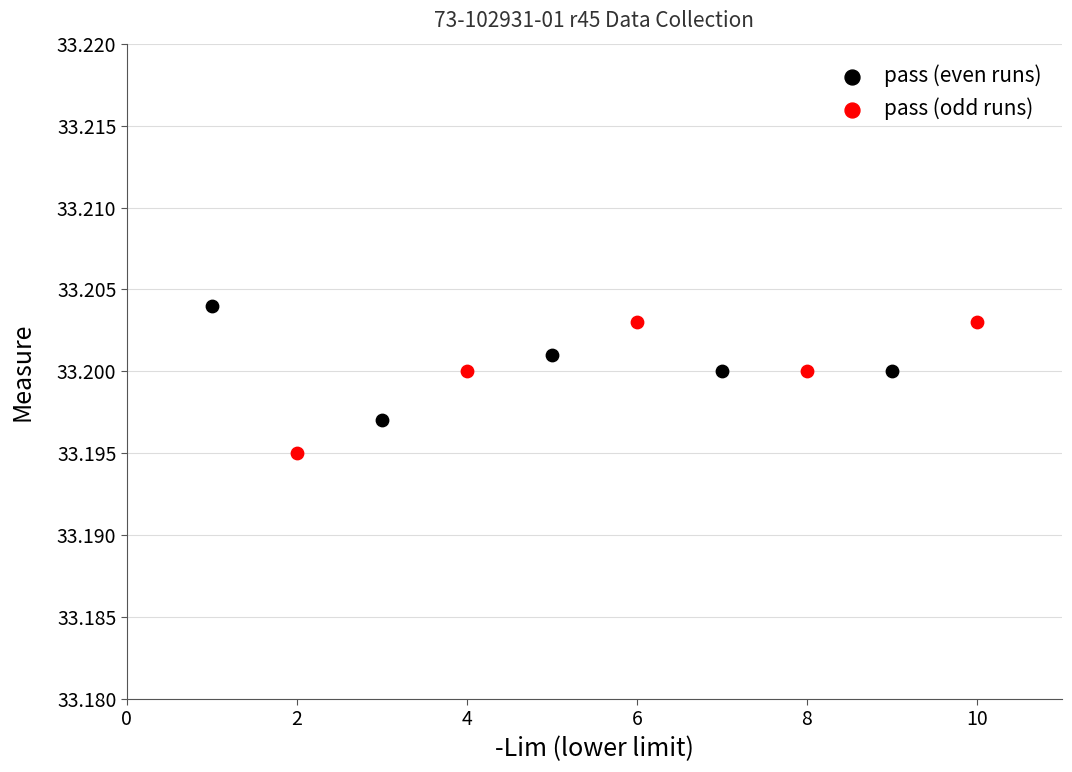

Which series reaches the minimum Y coordinate?

pass (odd runs)